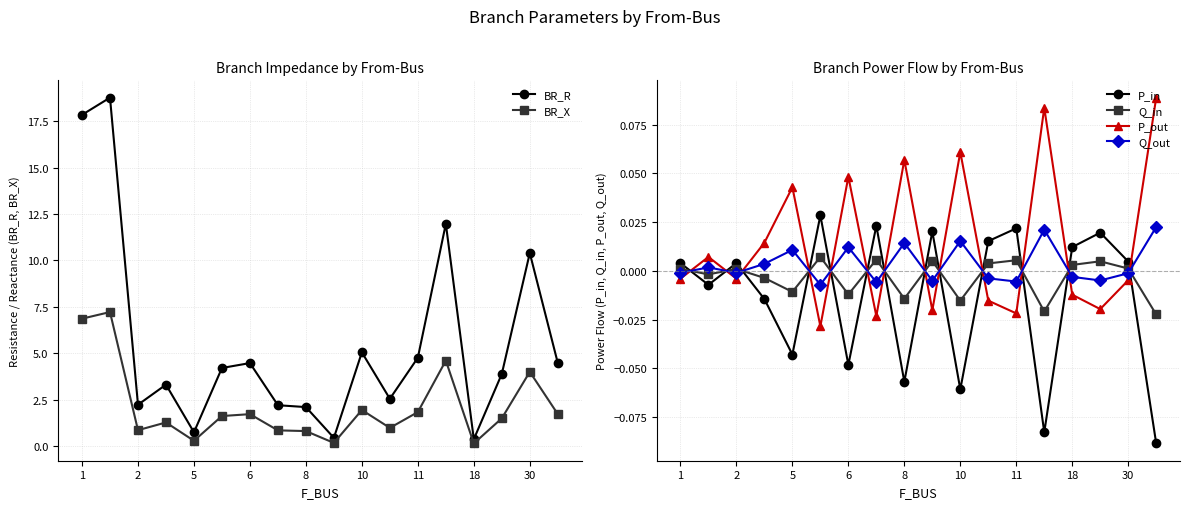

Where is Q_in nearest to the value 0?

1